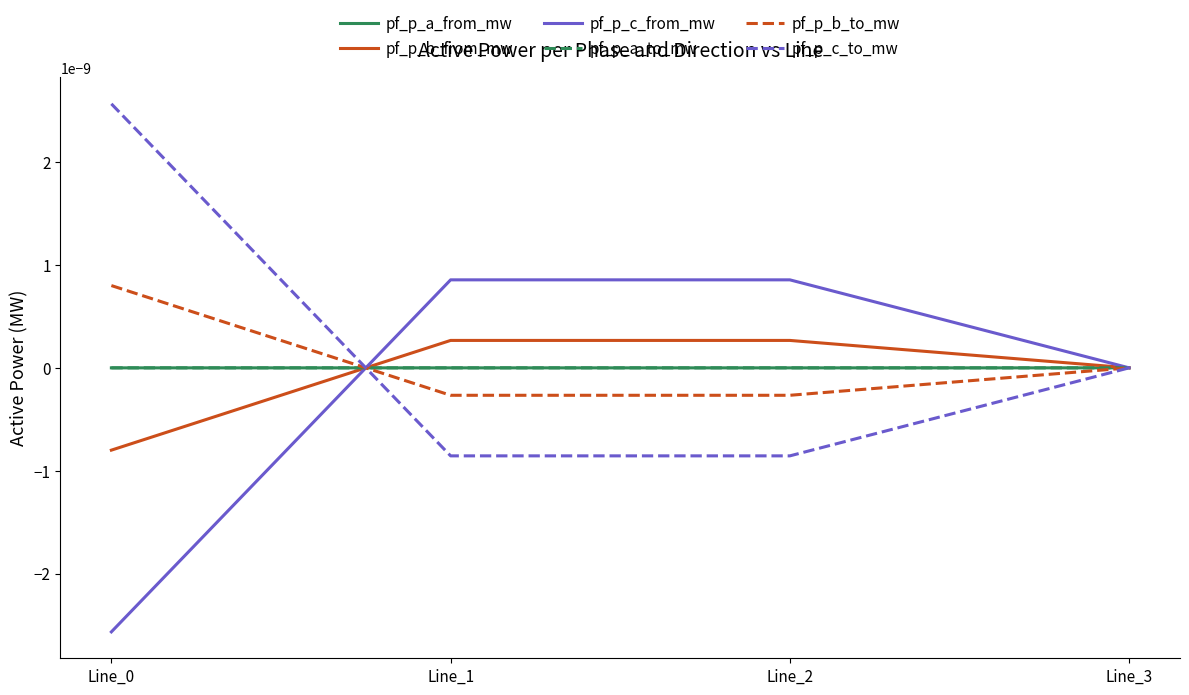

Is this an area chart (filled region under the line)?

No